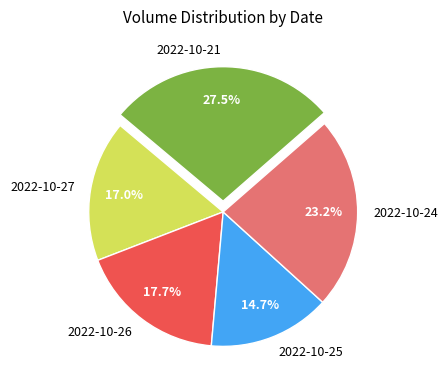

Rank the categories by value from lowest to highest.

2022-10-25, 2022-10-27, 2022-10-26, 2022-10-24, 2022-10-21